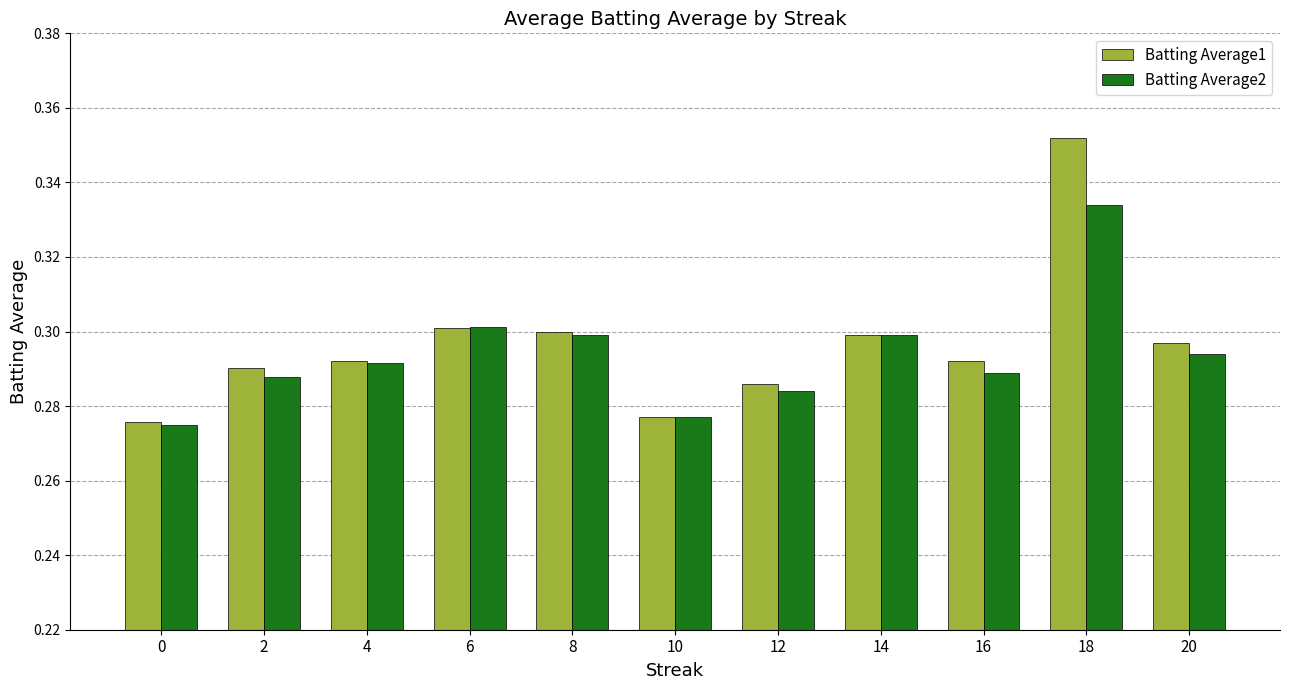

What is the sum of the Batting Average2 values at 2 and 18?

0.6